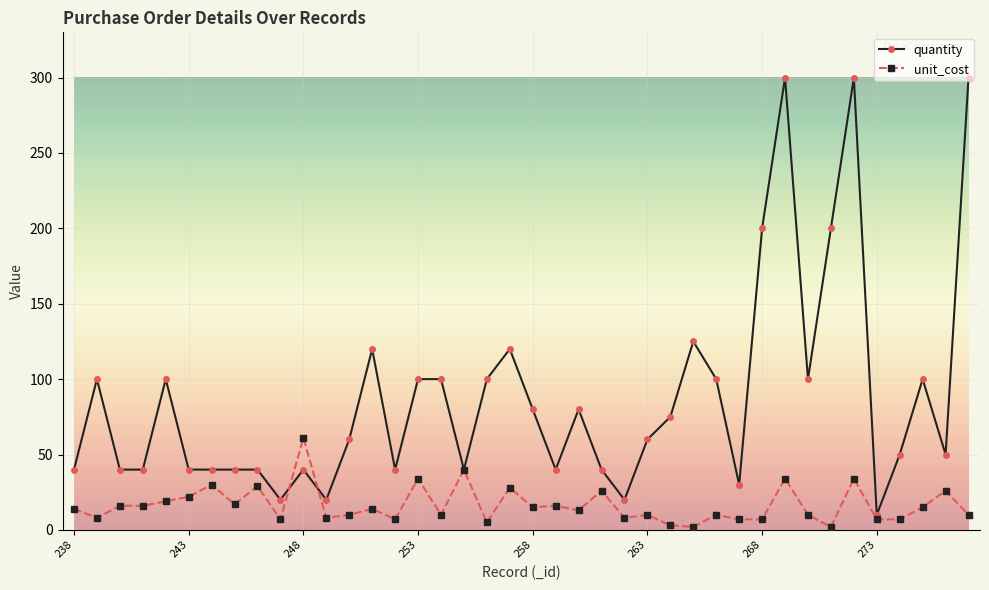

Which series has the largest range (max minus min)?

quantity